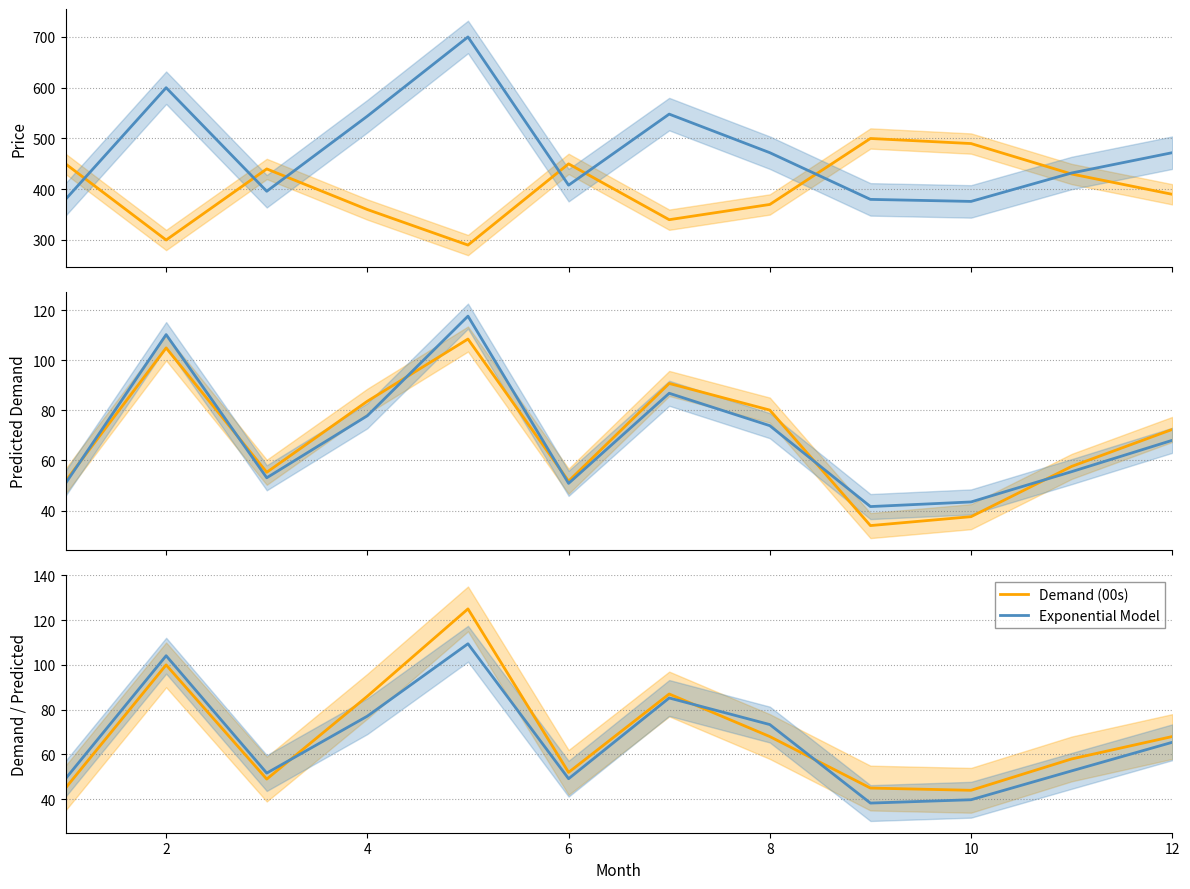

Which series ends up on top after the final intersection of Demand (00s) and Exponential Model?

Demand (00s)